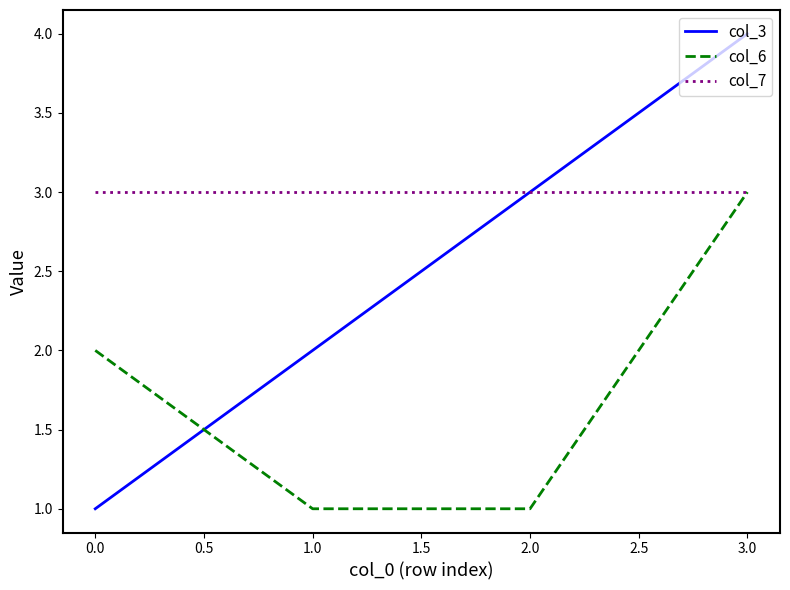

What value does the col_3 series have at 0.0?

1